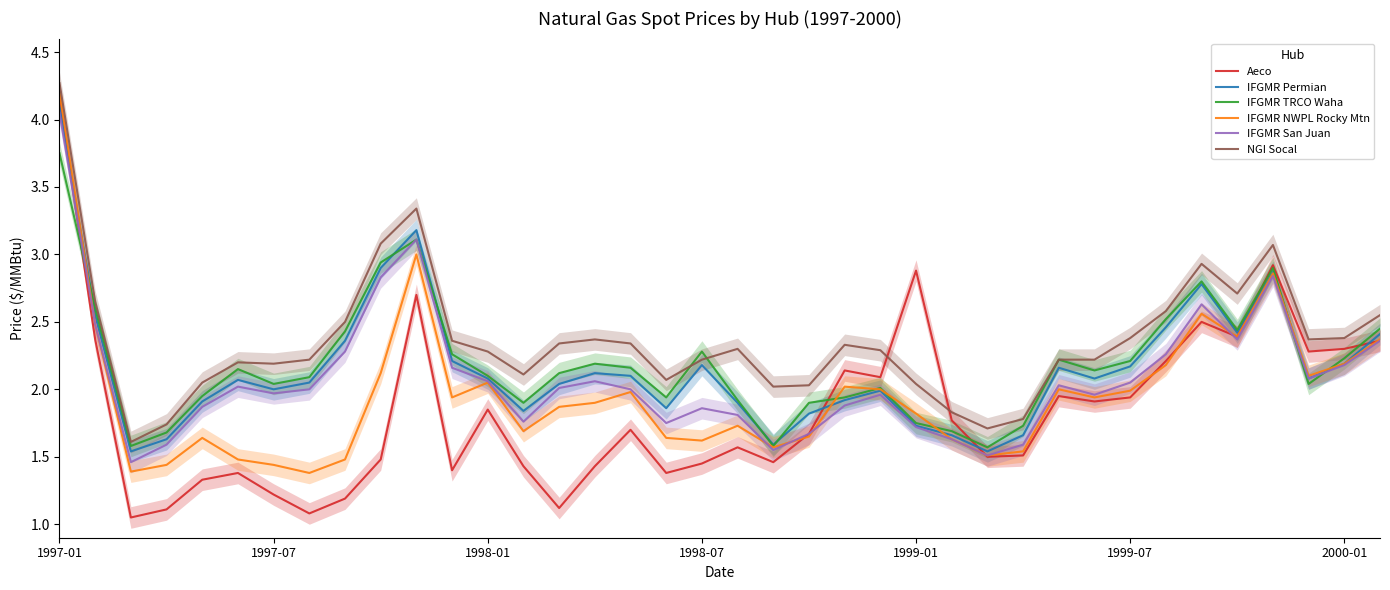

What is the maximum value for IFGMR Permian?

4.1